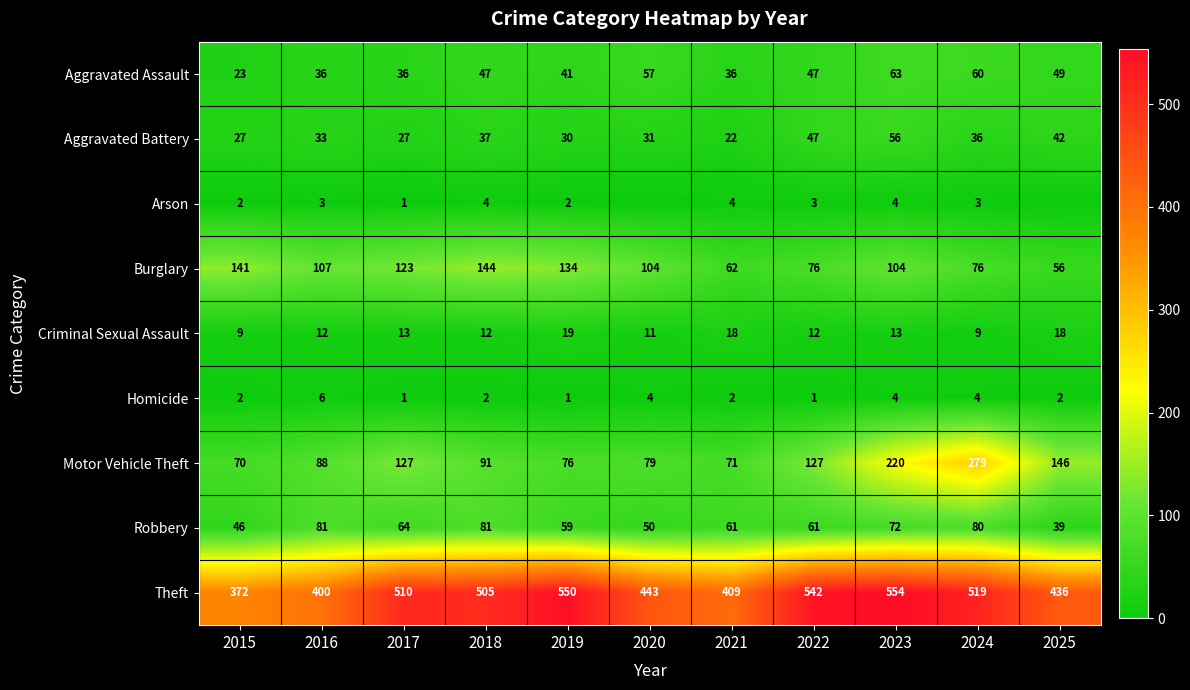

How many data points in Burglary are less than 104?

4